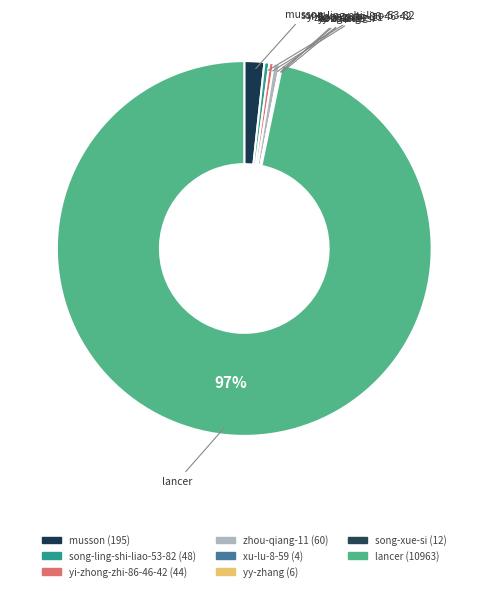

Combined, do yy-zhang and xu-lu-8-59 account for over 50%?

No